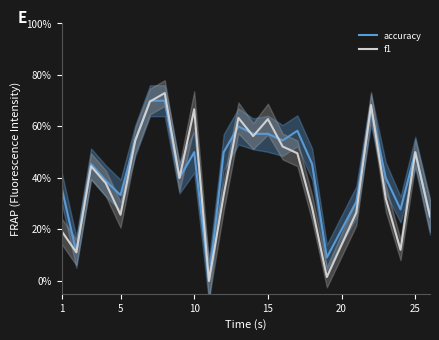

What is the sum of all accuracy values?

10.8